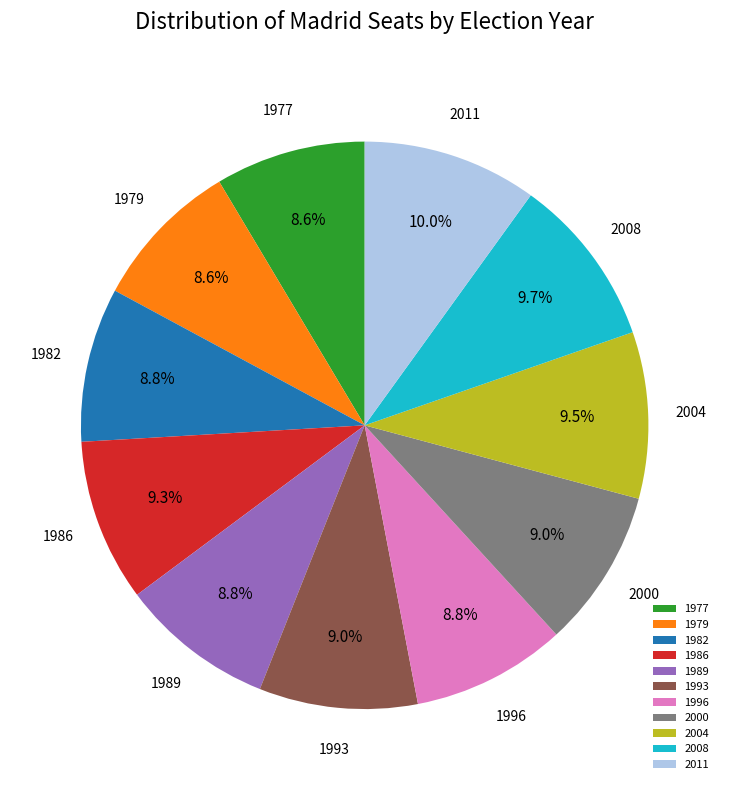

Does any single category account for the majority?

No